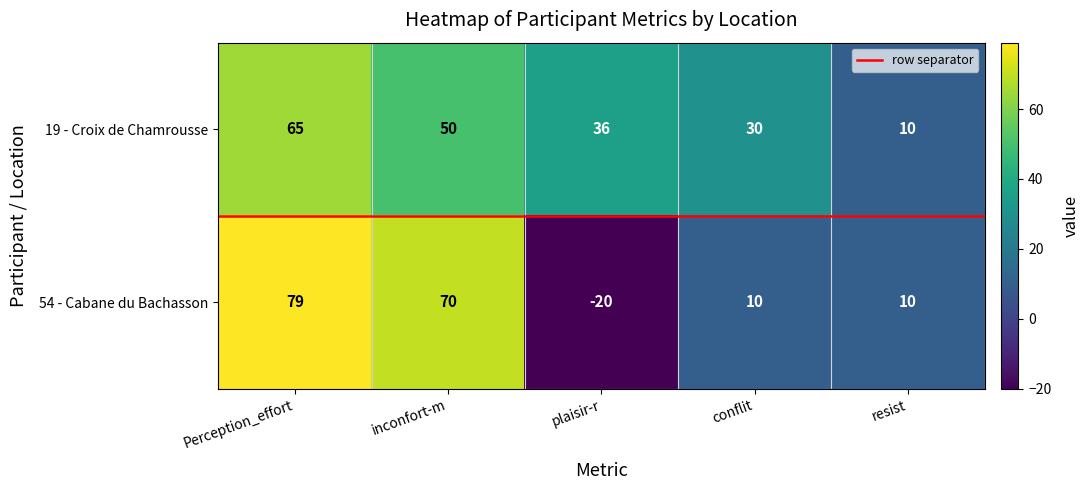

Which label corresponds to the smallest value in the chart?

plaisir-r